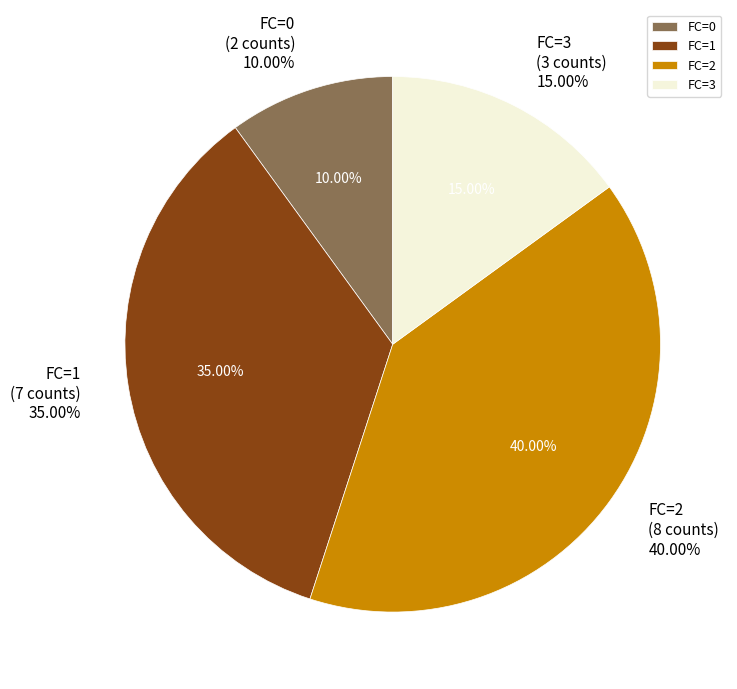

Count the number of slices in the pie.

4